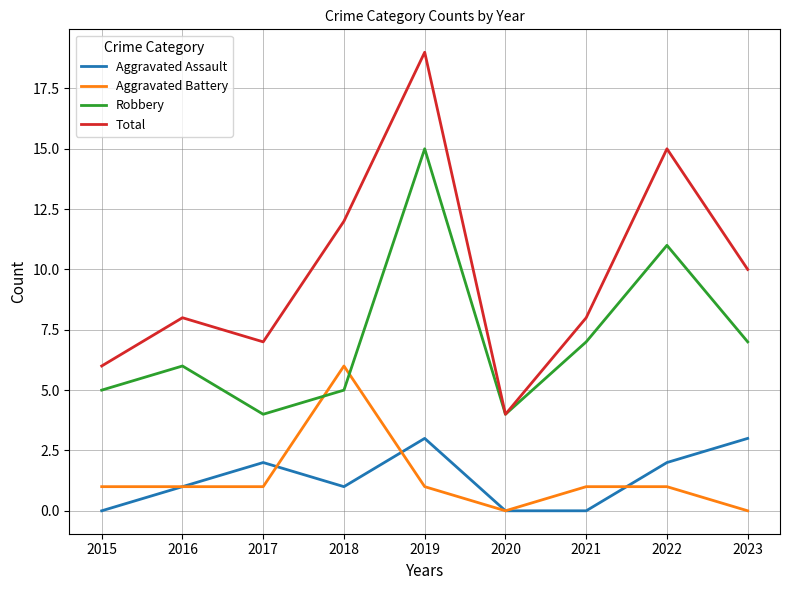

Which series has the largest range (max minus min)?

Total